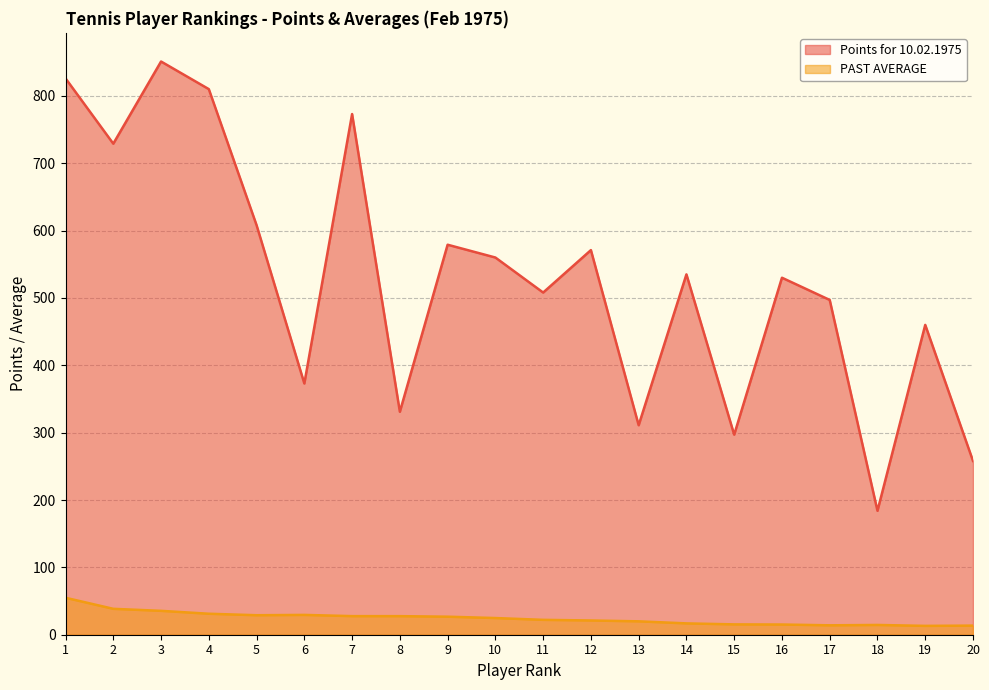

True or false: PAST AVERAGE and Points for 10.02.1975 cross at least once.

False